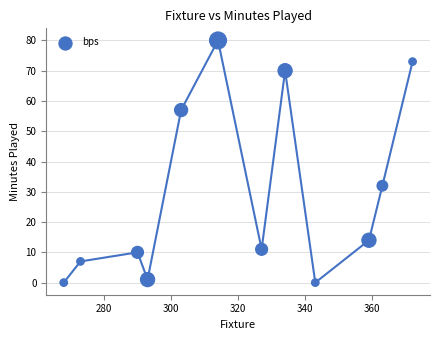

What Y value in the scatter plot is closest to 40?

32